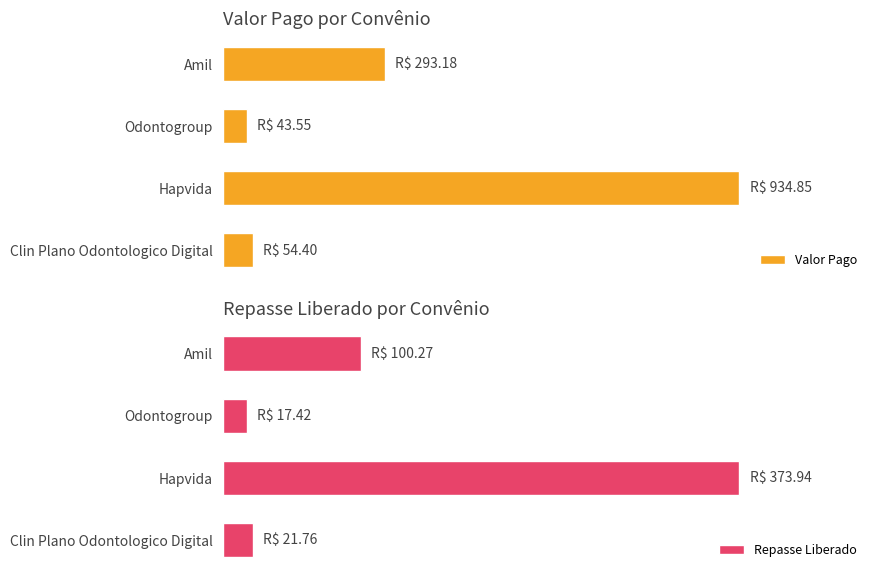

Reading left to right, list all the values displayed in this chart.

Valor Pago: 54.4	934.9	43.5	293.2
Repasse Liberado: 21.8	373.9	17.4	100.3